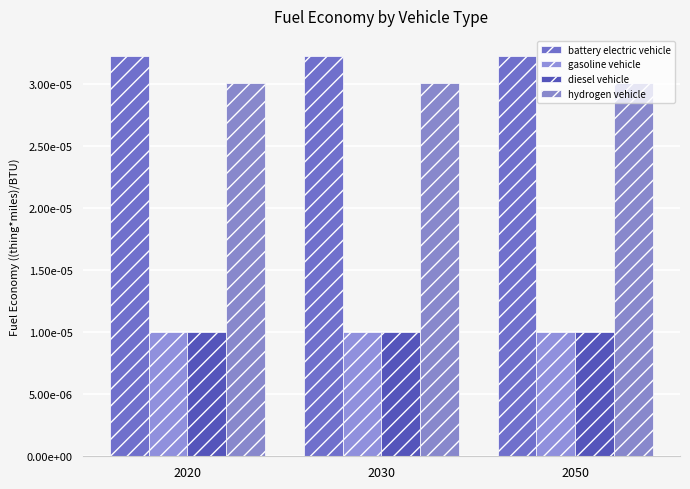

At which category is the sum across all series the highest?

2020